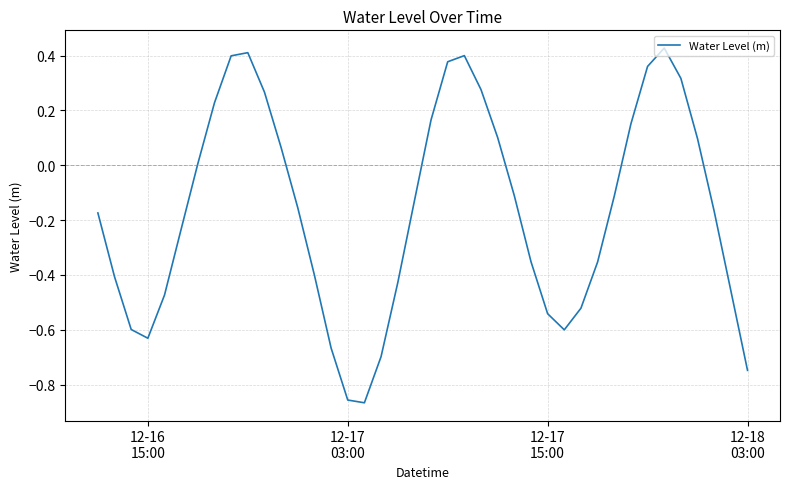

What is the difference between the maximum and minimum values?

1.3